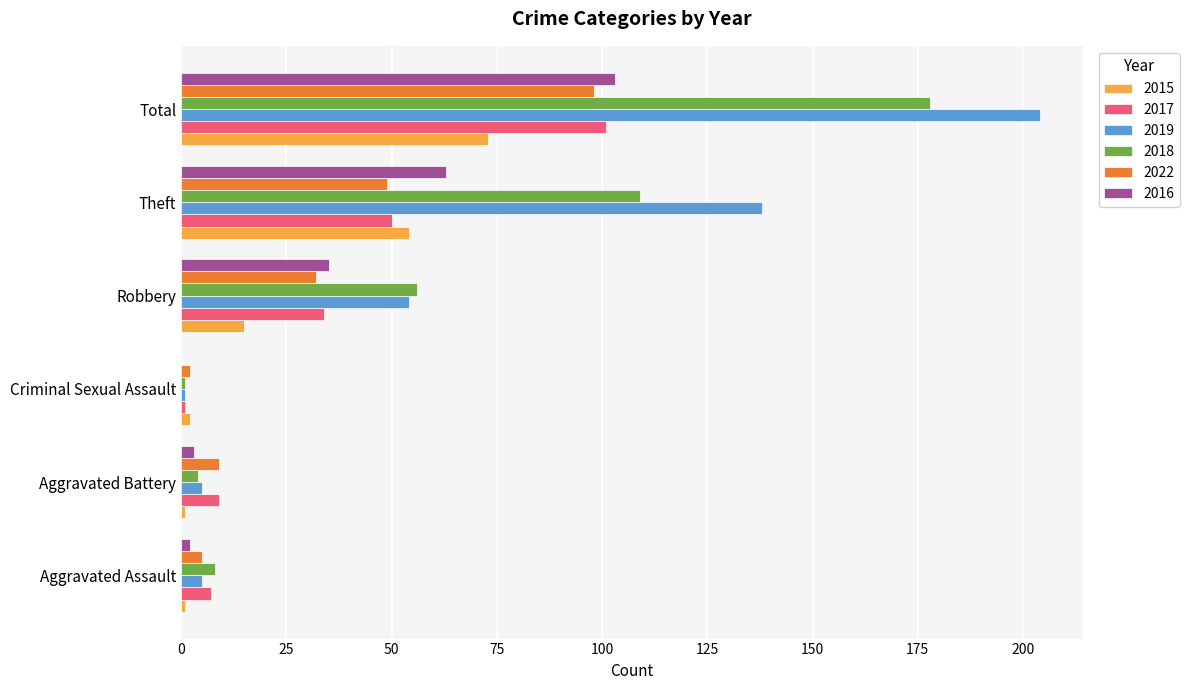

What is the sum of all 2016 values?

206